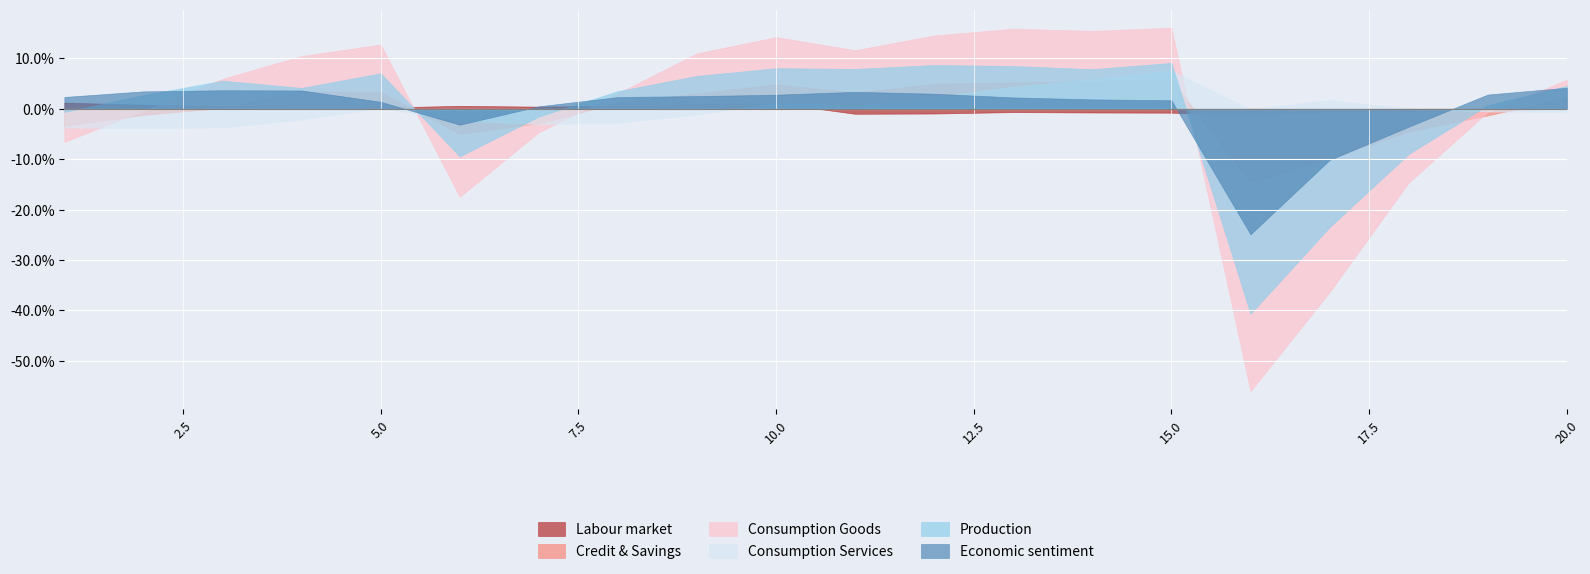

What are all the series names shown in the legend?

Labour market, Credit & Savings, Consumption Goods, Consumption Services, Production, Economic sentiment